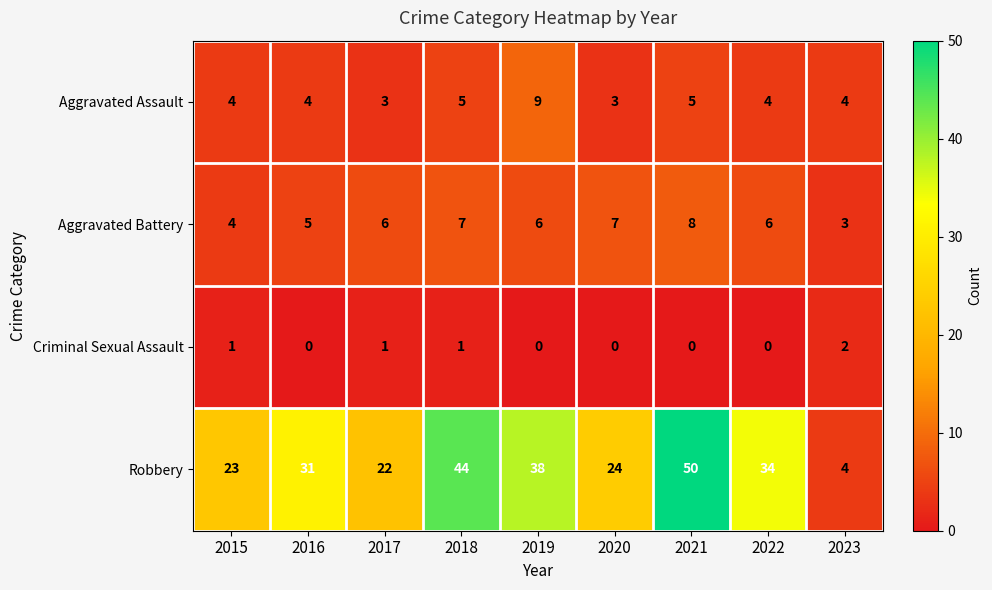

Rank the series by their maximum value, from lowest to highest.

Criminal Sexual Assault, Aggravated Battery, Aggravated Assault, Robbery